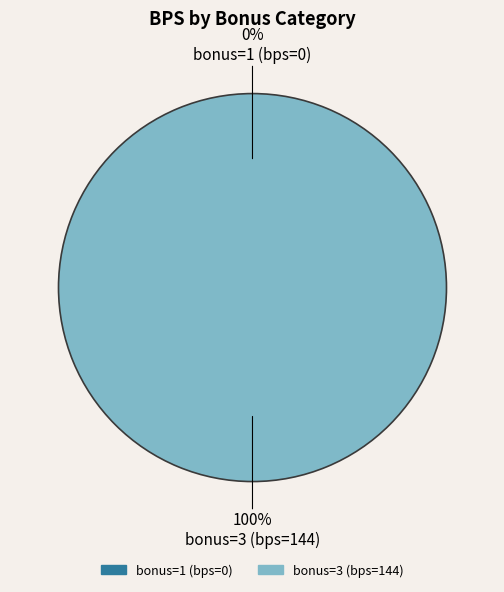

Rank the categories by value from highest to lowest.

bonus=3 (bps=144), bonus=1 (bps=0)